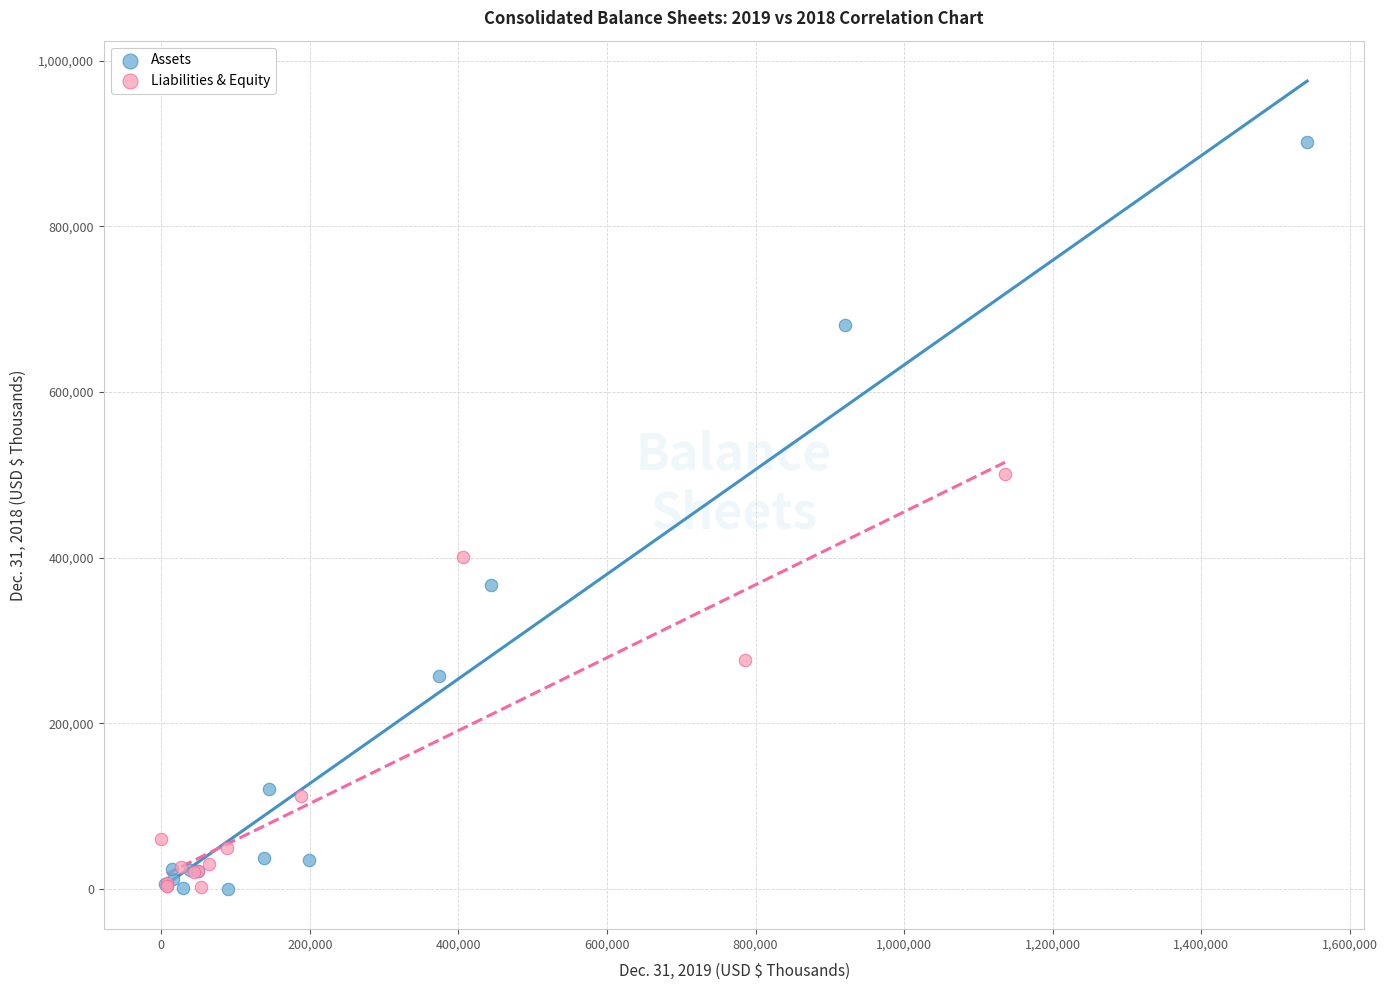

Which series has the widest spread of Y values?

Assets